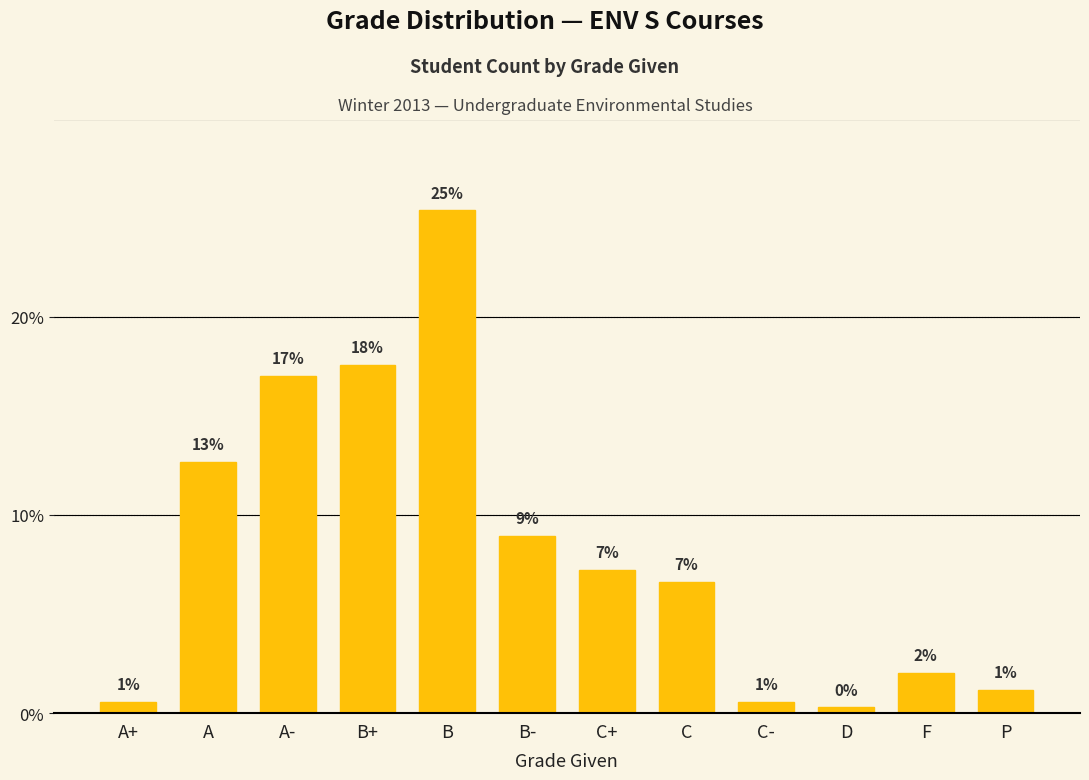

Which has a higher value, A or F?

A